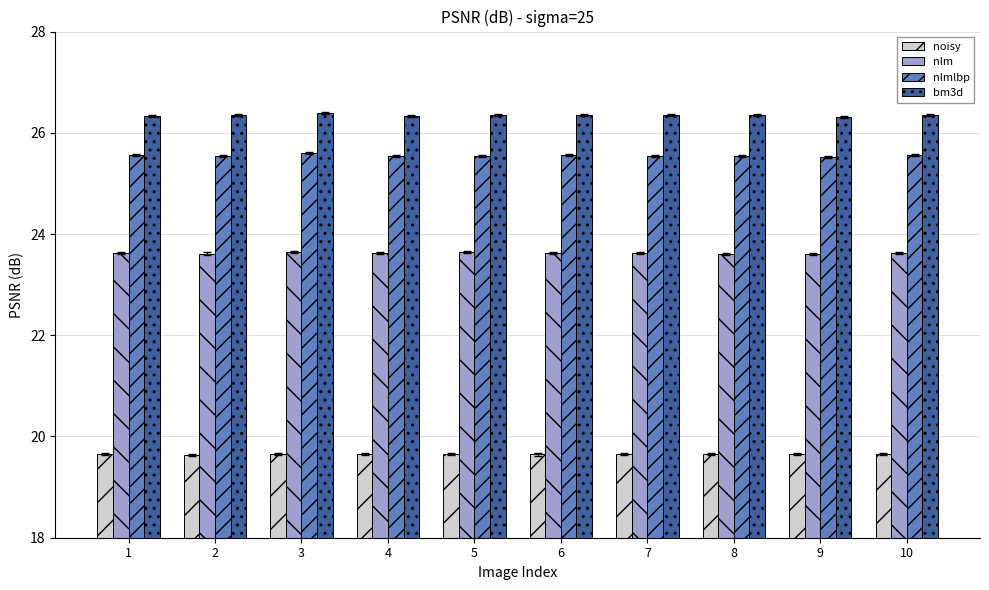

The value of noisy at 7 is 6.2. True or false?

False